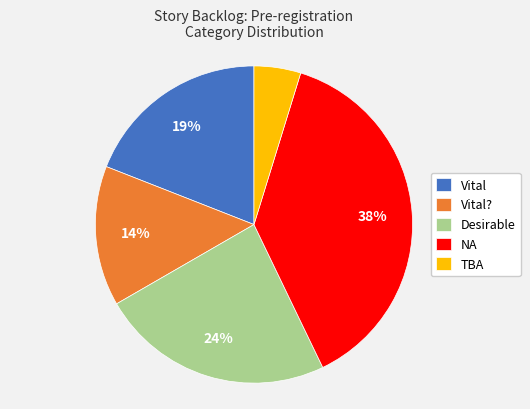

Is there a majority slice in this chart?

No